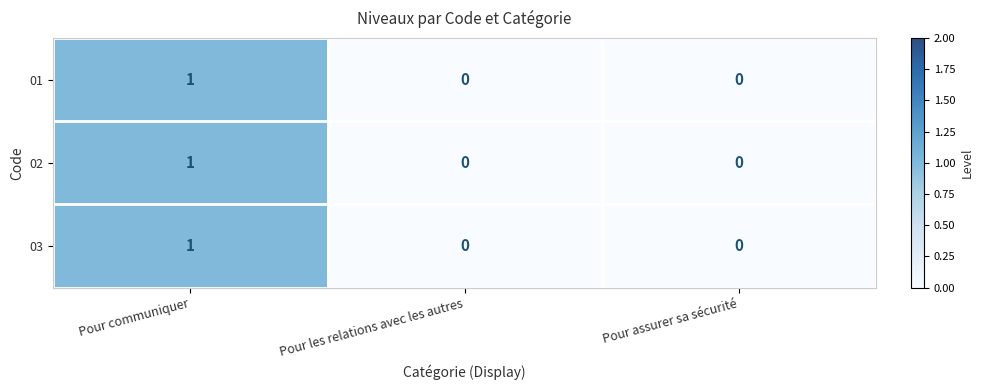

Reading right to left, what are all the values shown in this chart?

01: 0	0	1
02: 0	0	1
03: 0	0	1